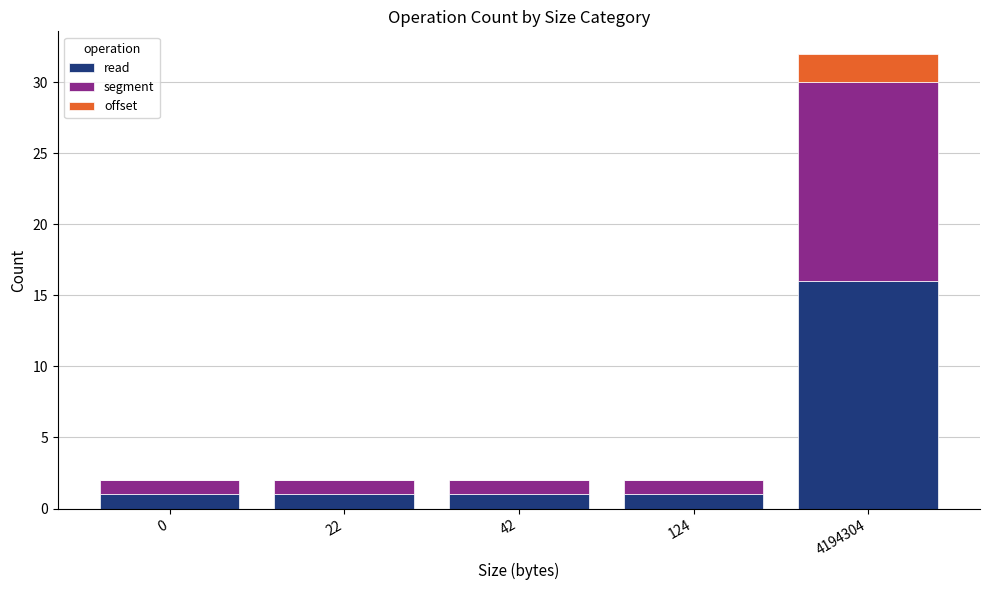

At which category is the sum across all series the highest?

4194304